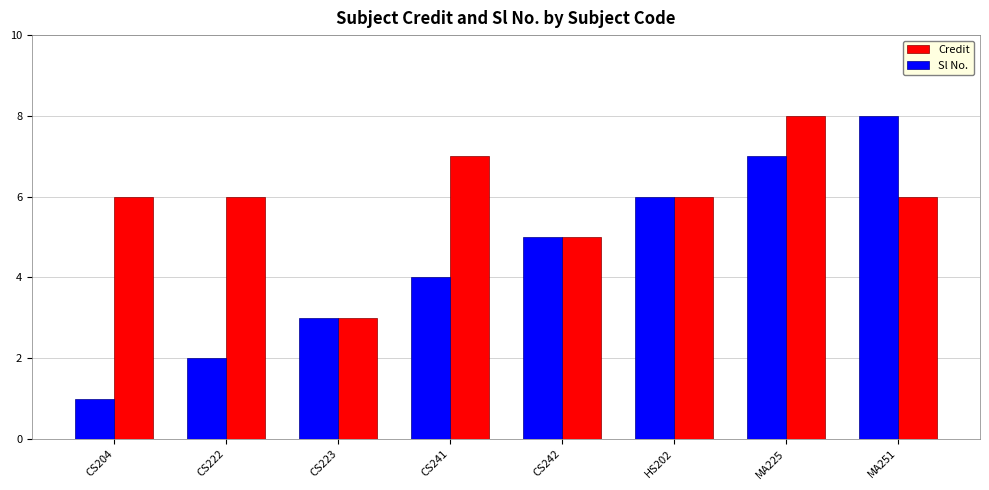

At CS222, list the series in order from smallest to largest.

Sl No., Credit